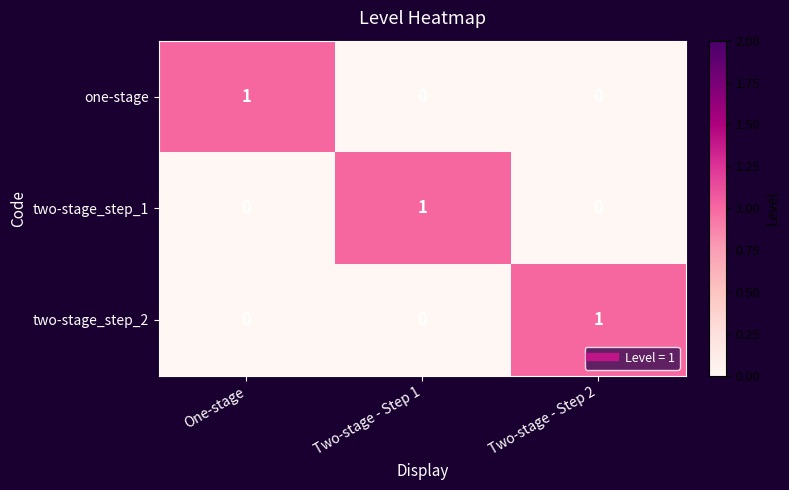

The one-stage series shows 0 at Two-stage - Step 1. True or false?

True